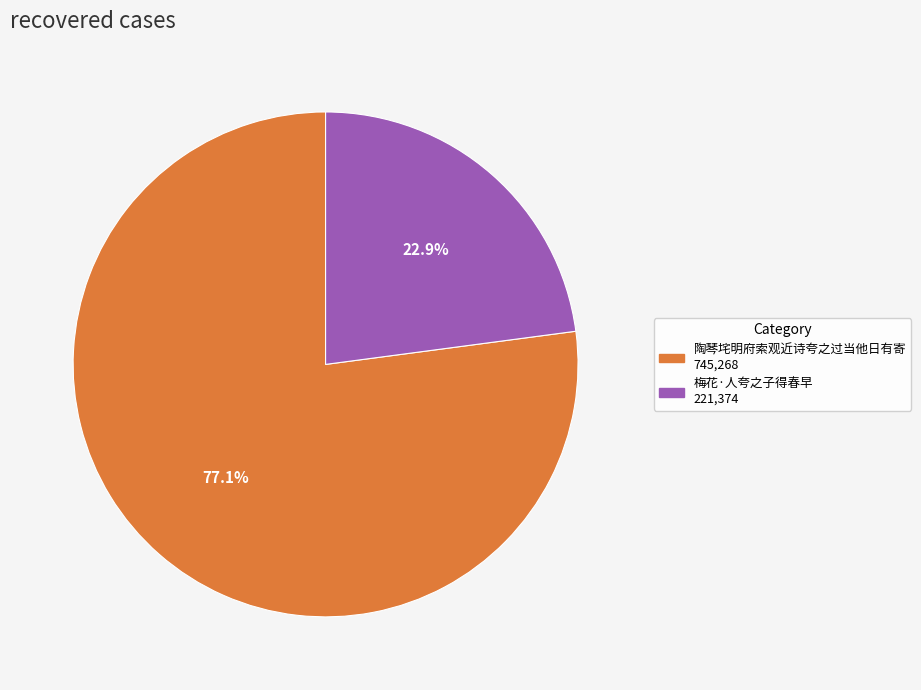

Which slice is the smallest?

梅花·人夸之子得春早